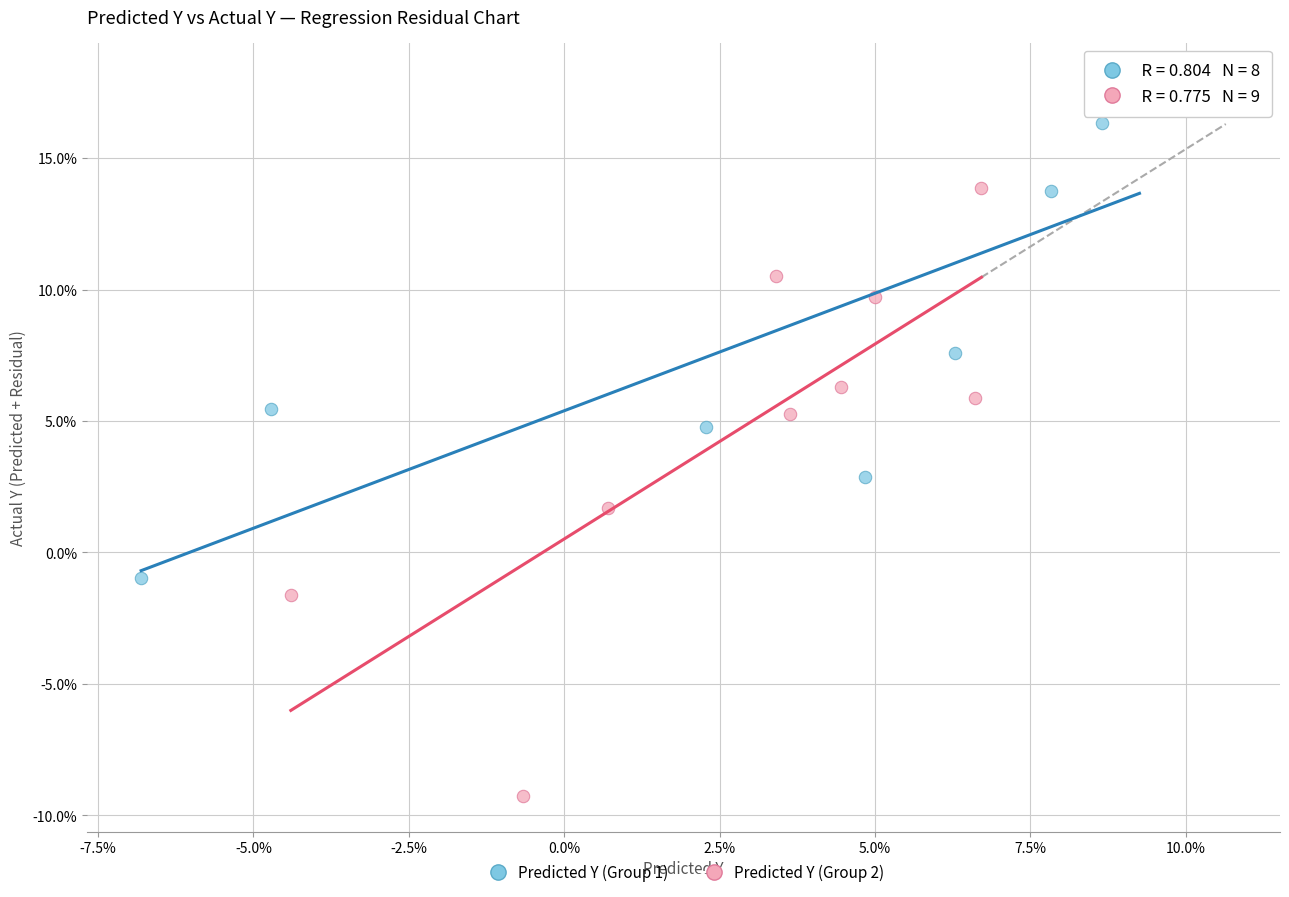

Which series contains the lowest Y value?

Predicted Y (Group 2)